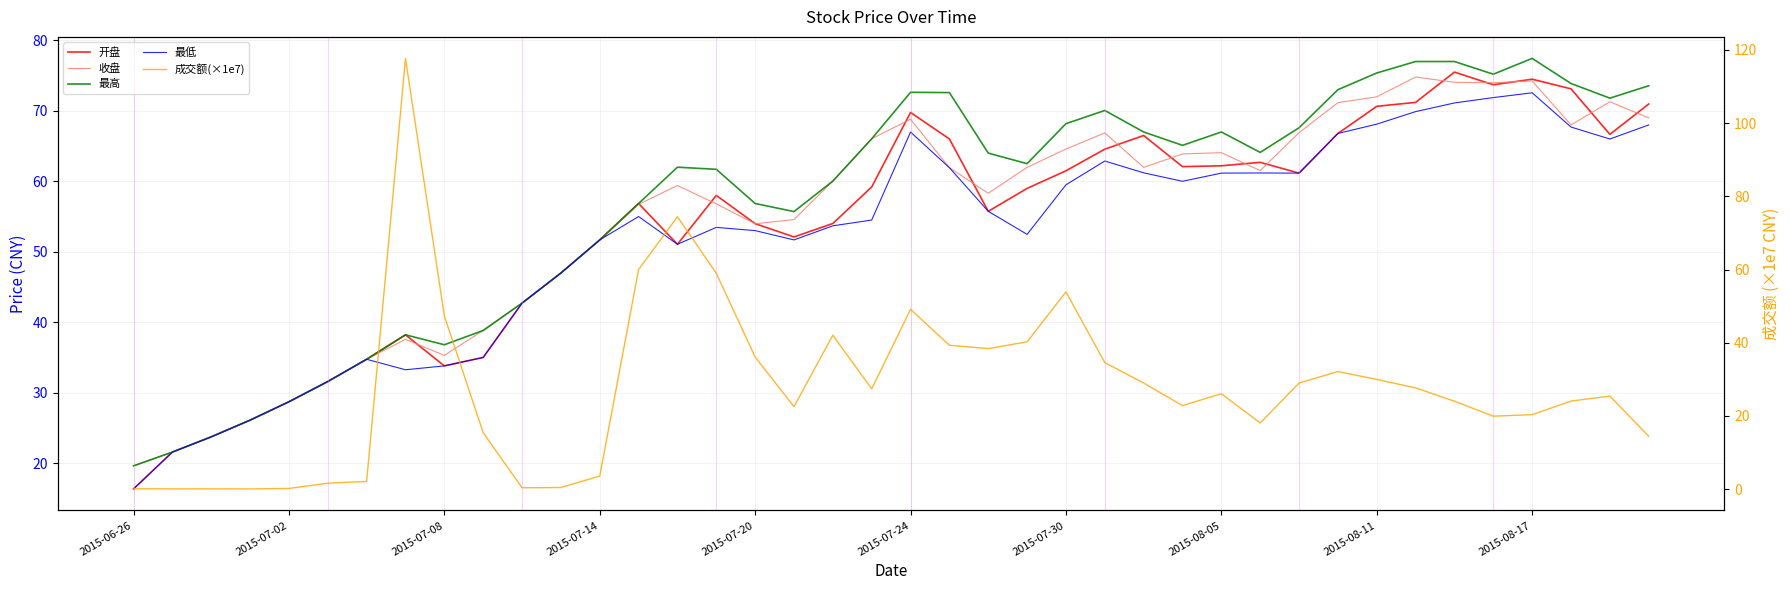

Between 32 and 38, which is larger?

32